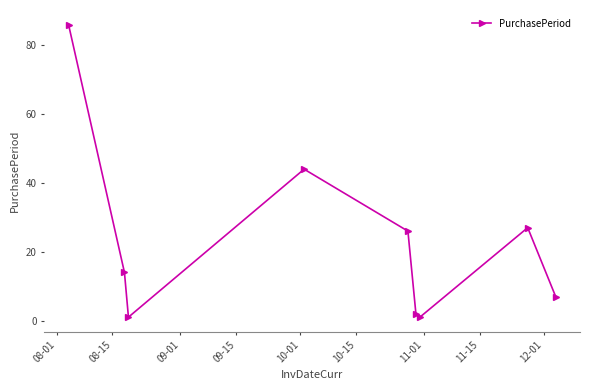

Reading right to left, list all the values displayed in this chart.

7	27	1	2	26	44	1	14	86